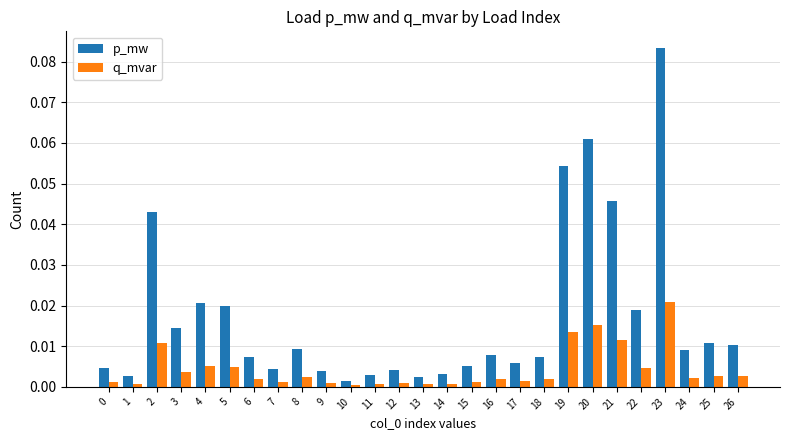

Is the value of q_mvar at 0 greater than the value of p_mw at 4?

No